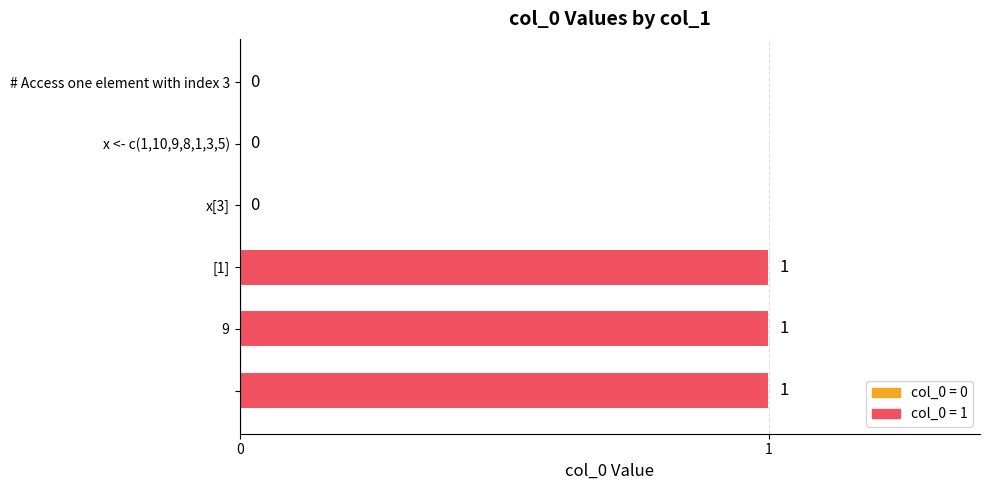

How many values are between 0 and 1?

6